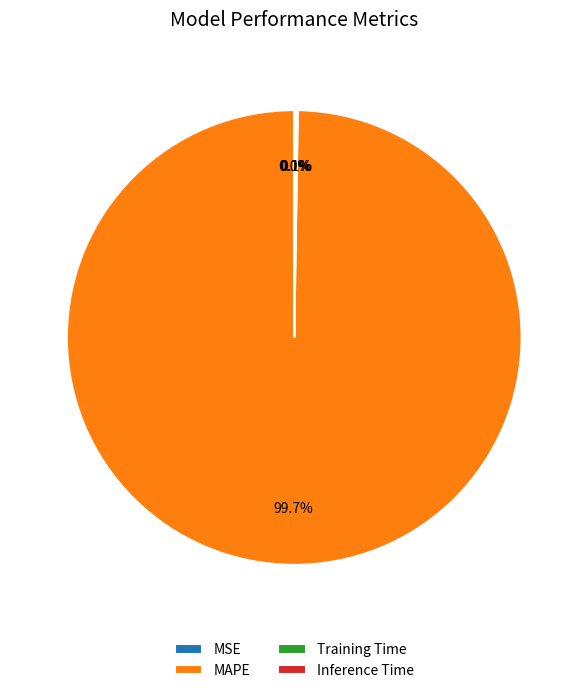

Which category accounts for the majority?

MAPE